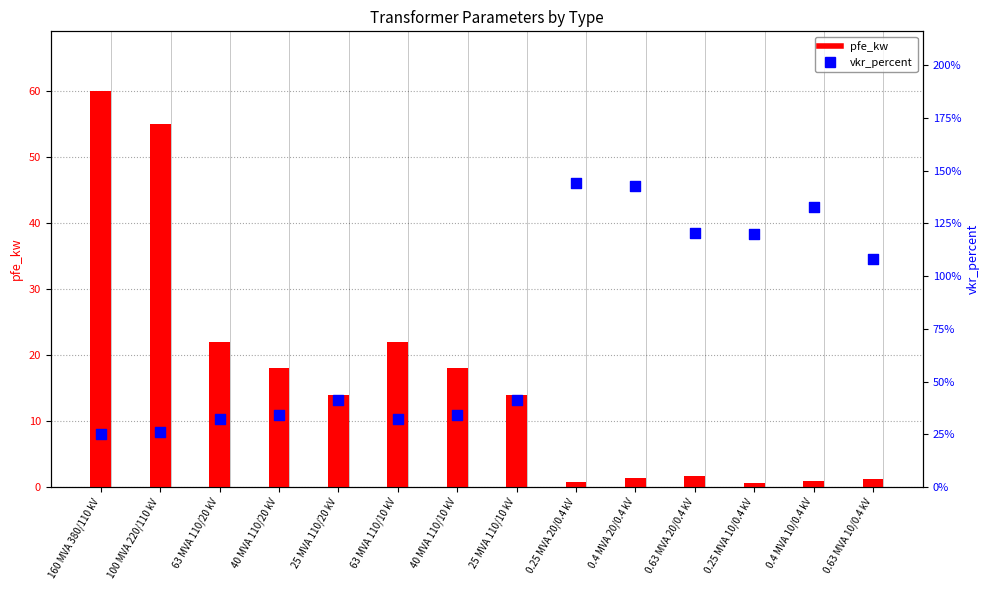

Which series contains the highest Y value?

pfe_kw